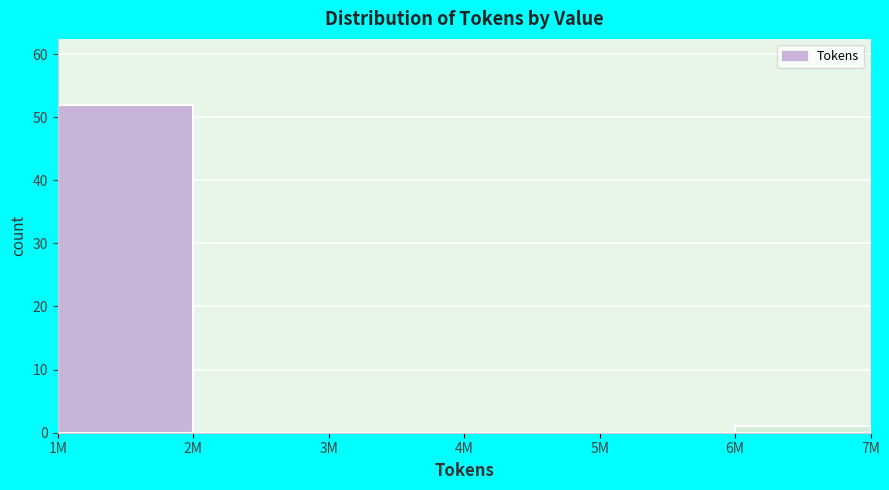

Reading left to right, transcribe all the data shown in this chart.

1M=52	2M=0	3M=0	4M=0	5M=0	6M=1